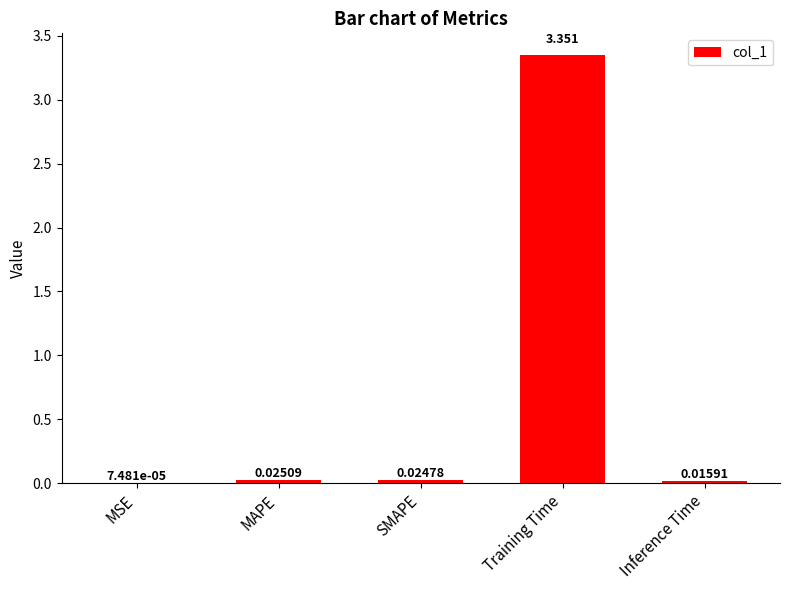

Which category has the highest value across all series?

Training Time